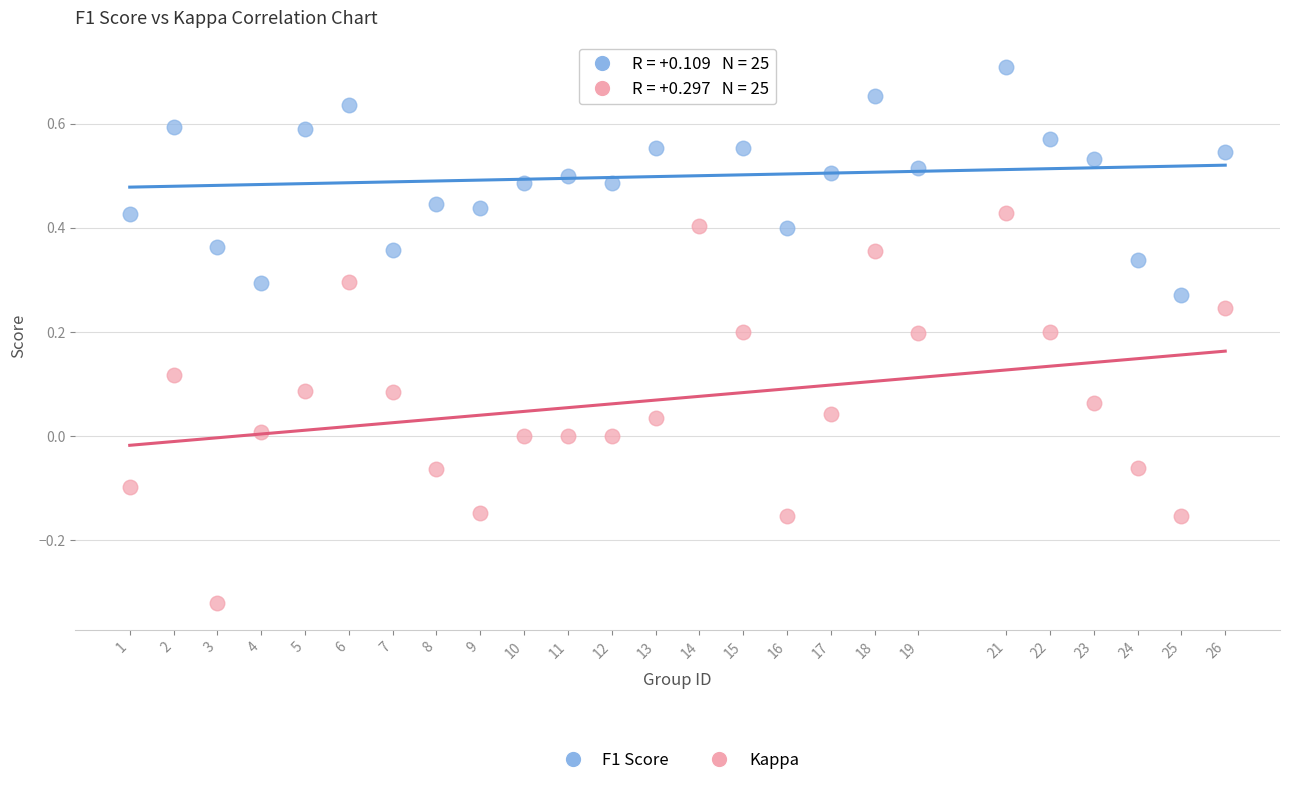

What are all the series names shown in the legend?

F1 Score, Kappa